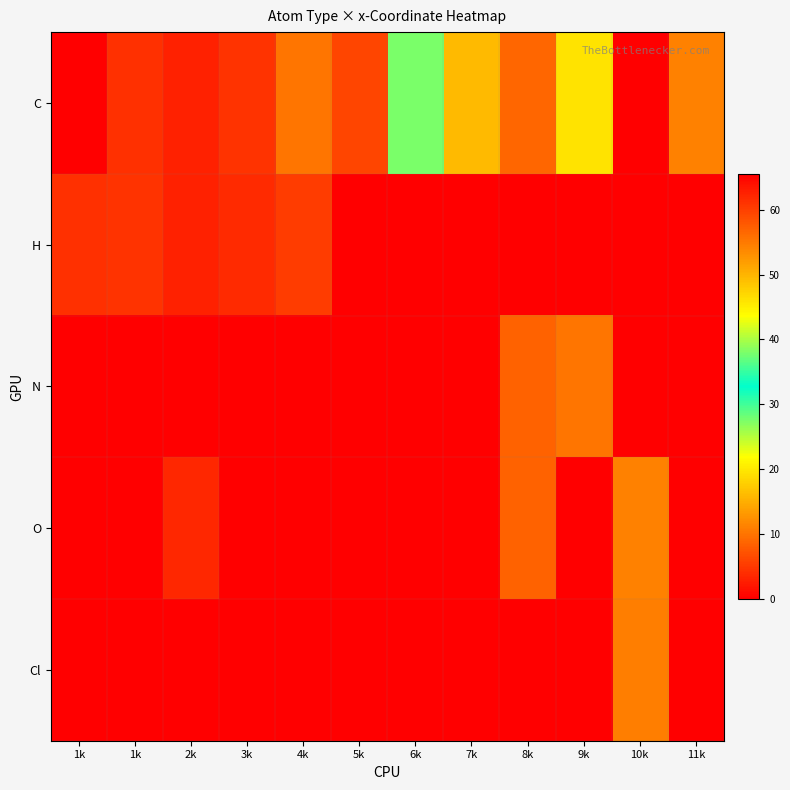

Between 2k and 1k, which is larger?

2k